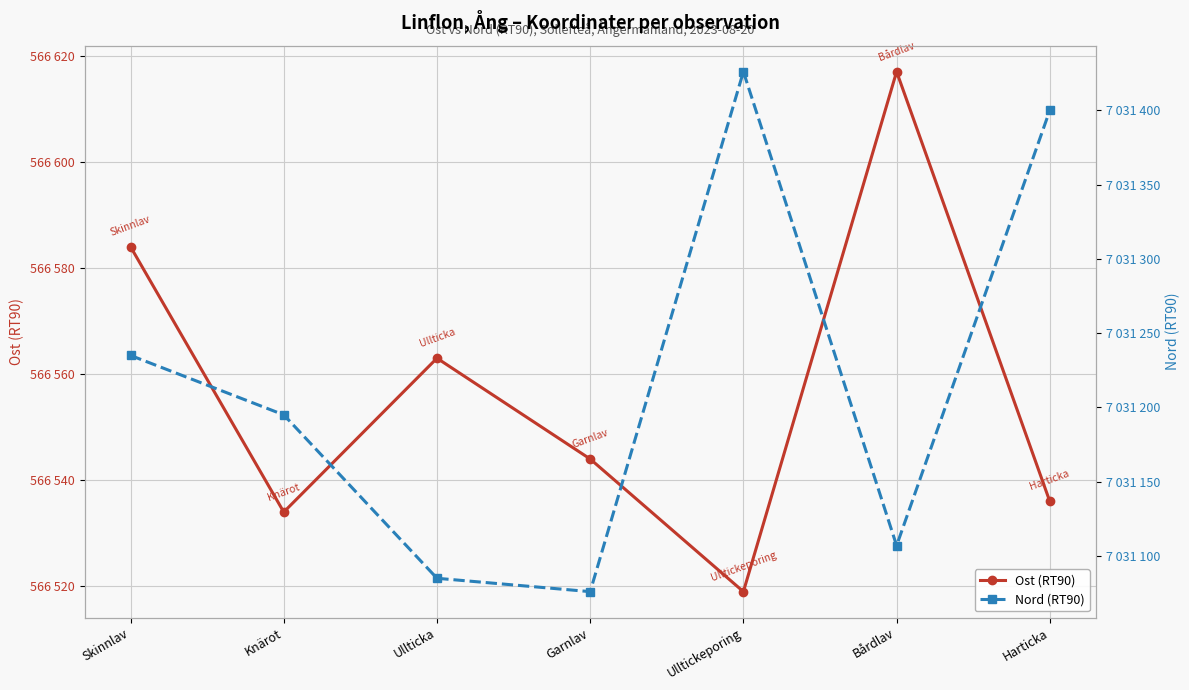

True or false: Ost (RT90) and Nord (RT90) cross at least once.

False